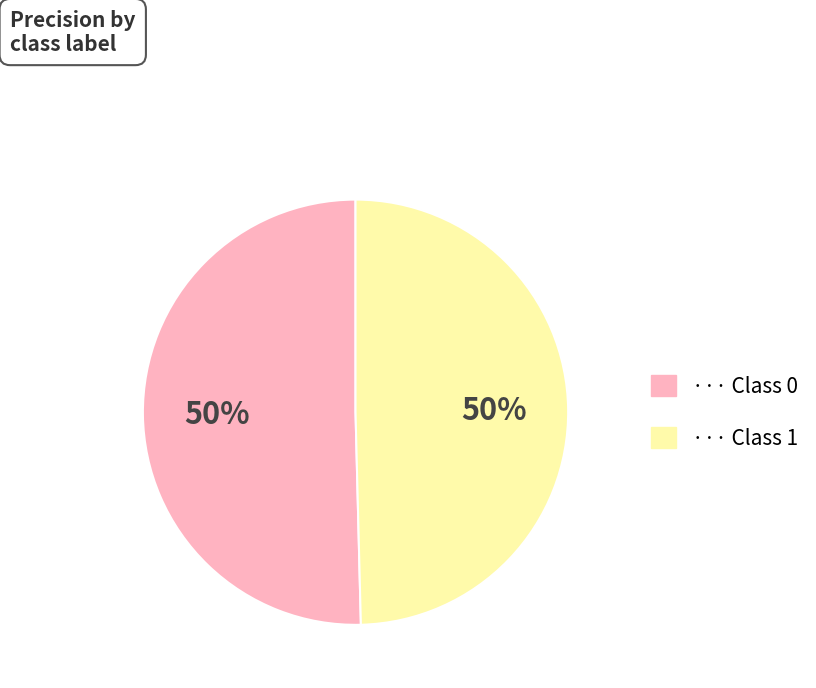

To the nearest percent, what is the average slice percentage?

50%